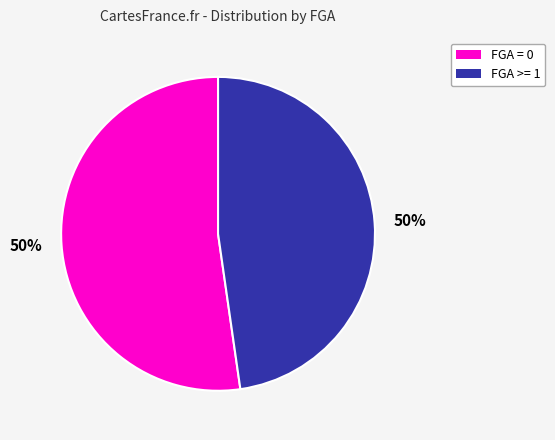

Which category has the biggest portion of the pie?

FGA 0